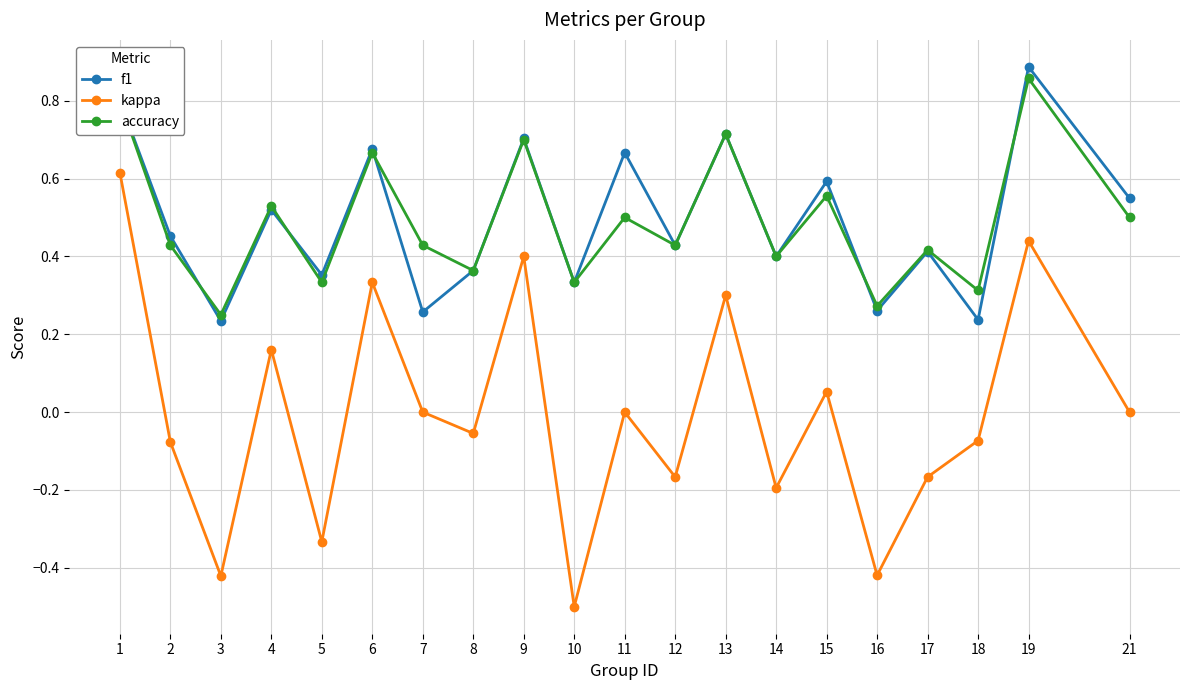

True or false: kappa and f1 intersect in this chart.

False